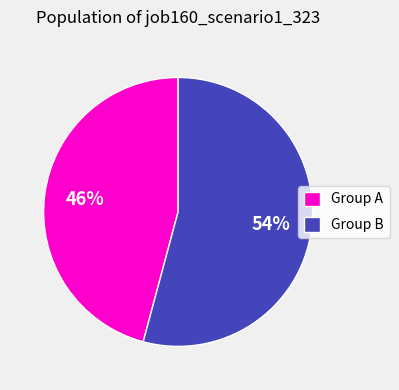

Rank the categories by value from lowest to highest.

Group A, Group B